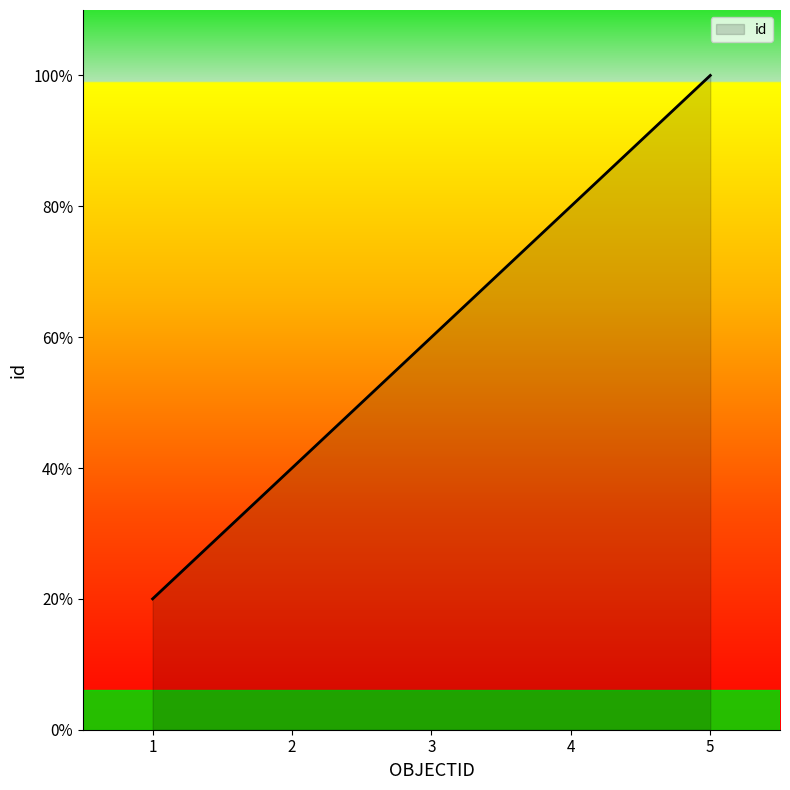

Does the chart display data point markers on the line(s)?

No